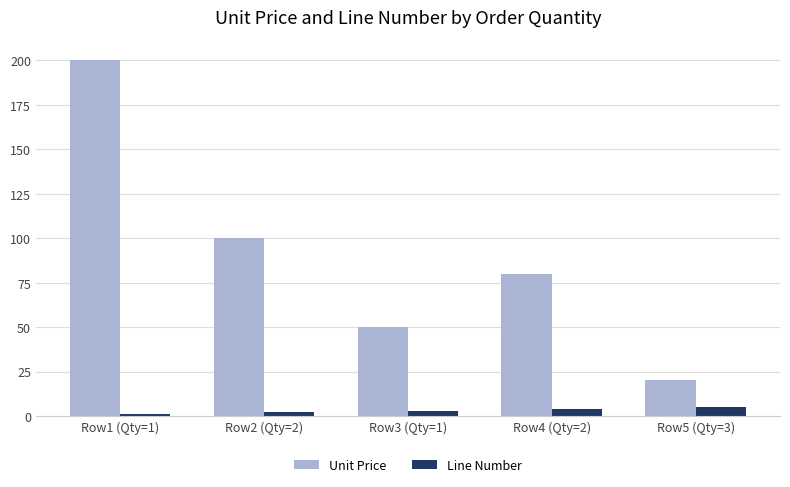

What is the difference between the maximum and minimum values in the Line Number series?

4